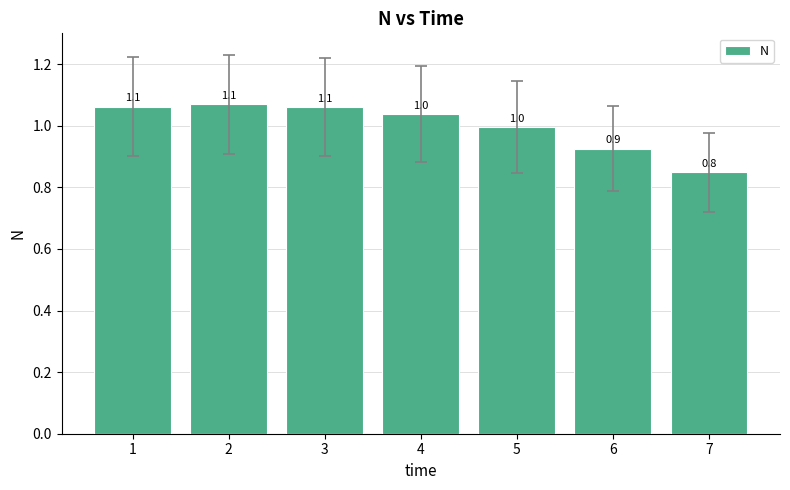

What value does the data have at 4?

1.0